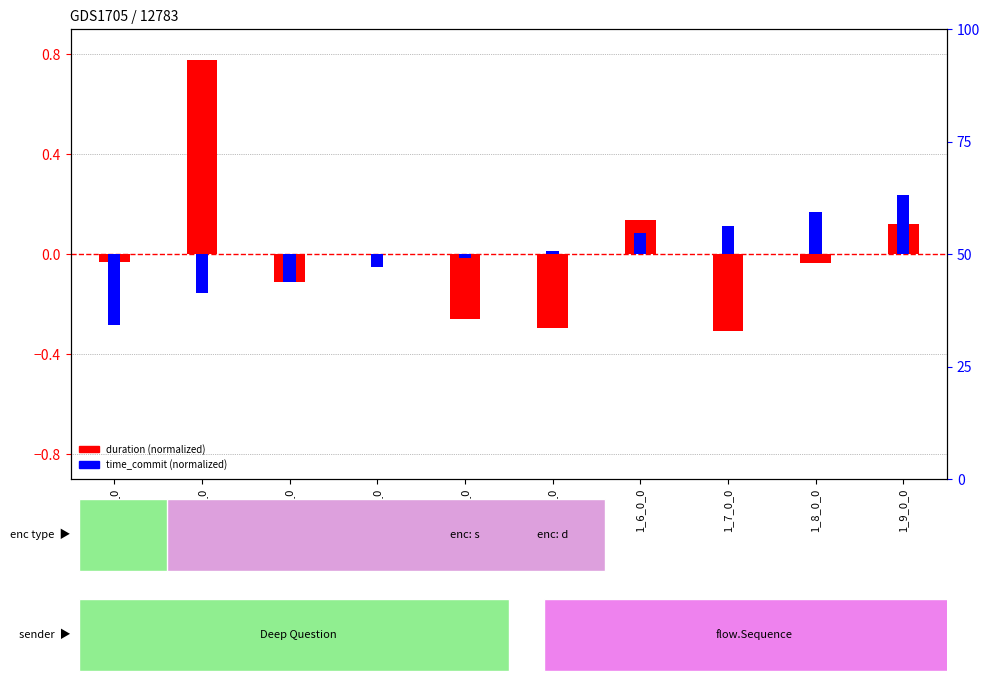

At which category does the chart reach its peak across all series?

1_1_0_0